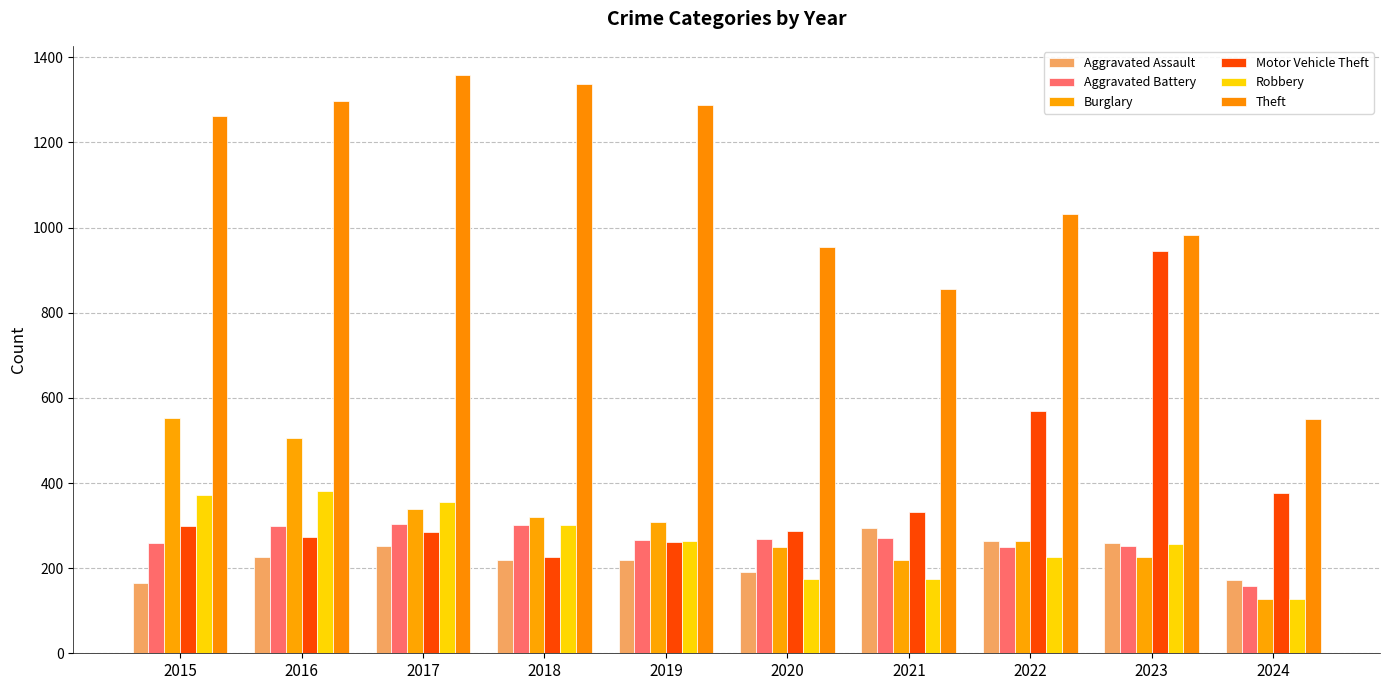

At which label does Burglary first exceed 308?

2015